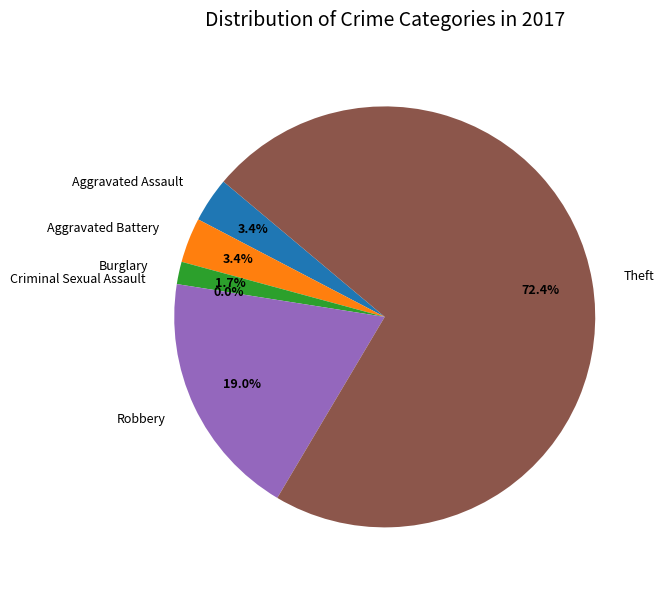

How many segments does this pie chart have?

6